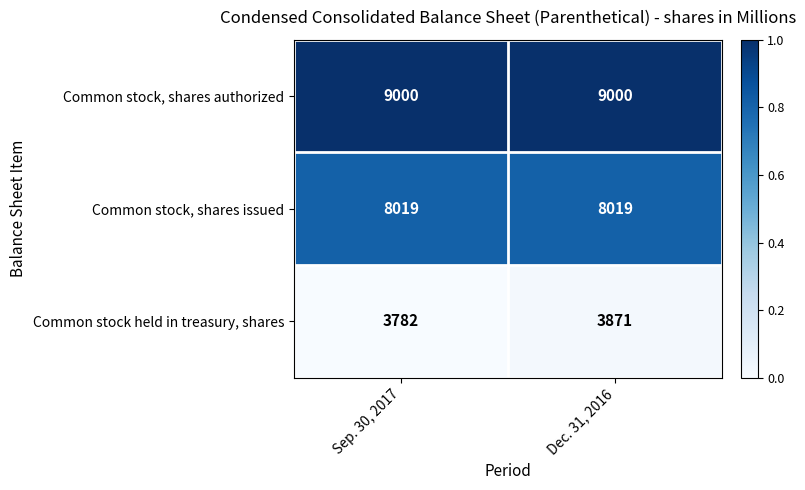

Reading left to right, transcribe all the data shown in this chart.

Common stock, shares authorized: 9000	9000
Common stock, shares issued: 8019	8019
Common stock held in treasury, shares: 3782	3871